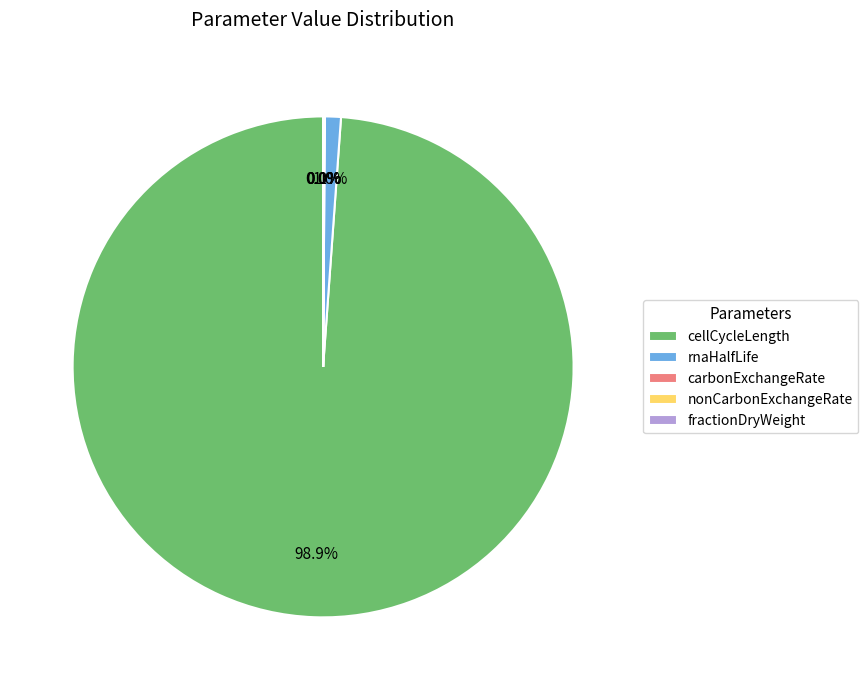

Does any single category account for the majority?

Yes